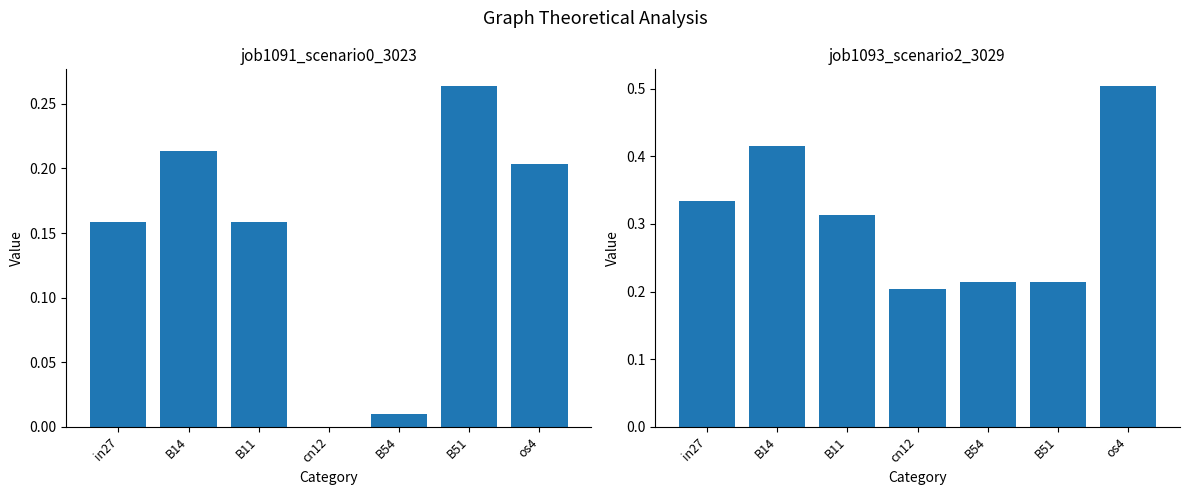

How many positive values does the job1091_scenario0_3023 series have?

6